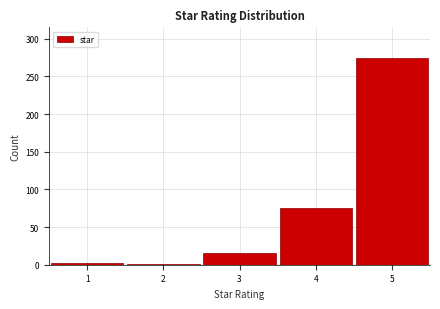

Over which range of the x-axis is the bar tallest?

4.5 to 5.5